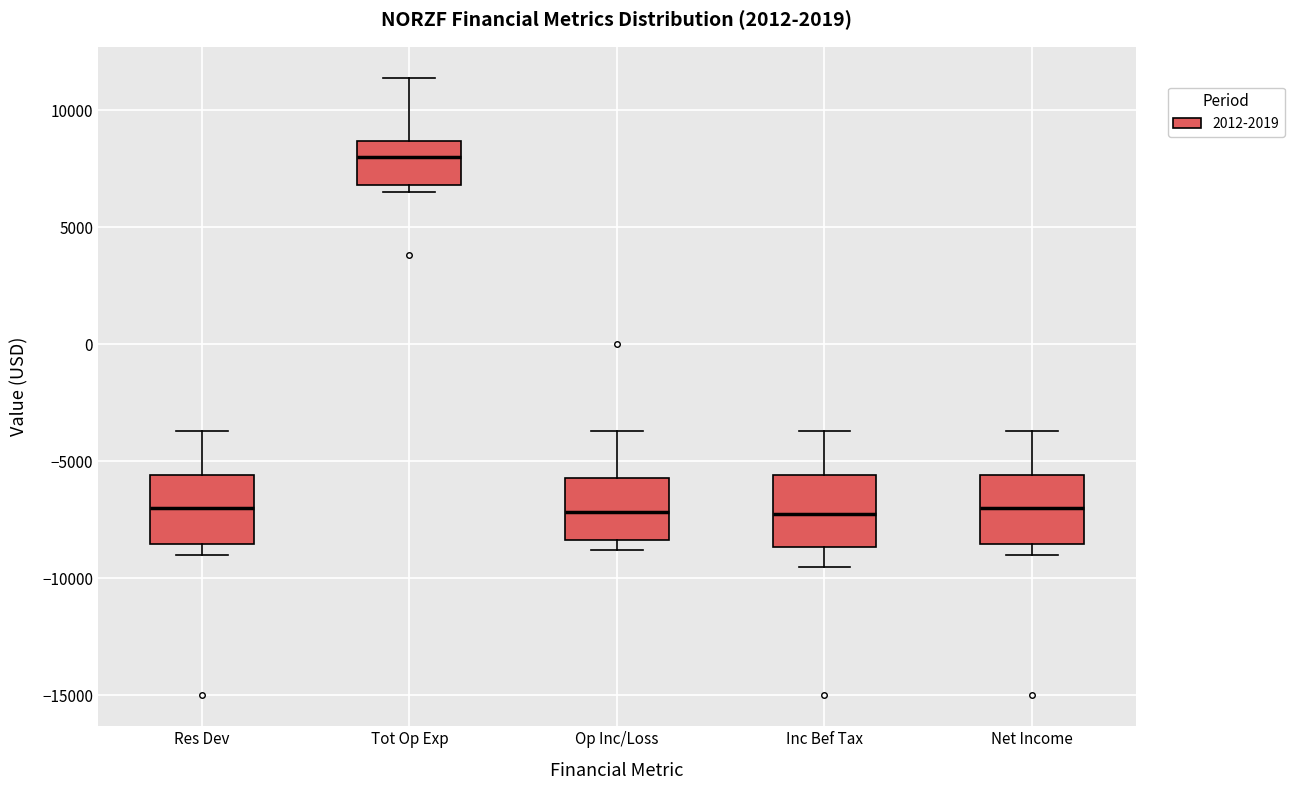

Reading left to right, transcribe this box plot: for each box, give where its median line is, the range the box spans, and where its two whiskers end, as read against the y-axis. The values are not printed on the chart, so give them approximately, as read against the axis.

Res Dev: median -7000, box -8500 to -5500, whiskers -9000 to -3500
Tot Op Exp: median 8000, box 7000 to 8500, whiskers 6500 to 11500
Op Inc/Loss: median -7000, box -8500 to -5500, whiskers -9000 to -3500
Inc Bef Tax: median -7000, box -8500 to -5500, whiskers -9500 to -3500
Net Income: median -7000, box -8500 to -5500, whiskers -9000 to -3500